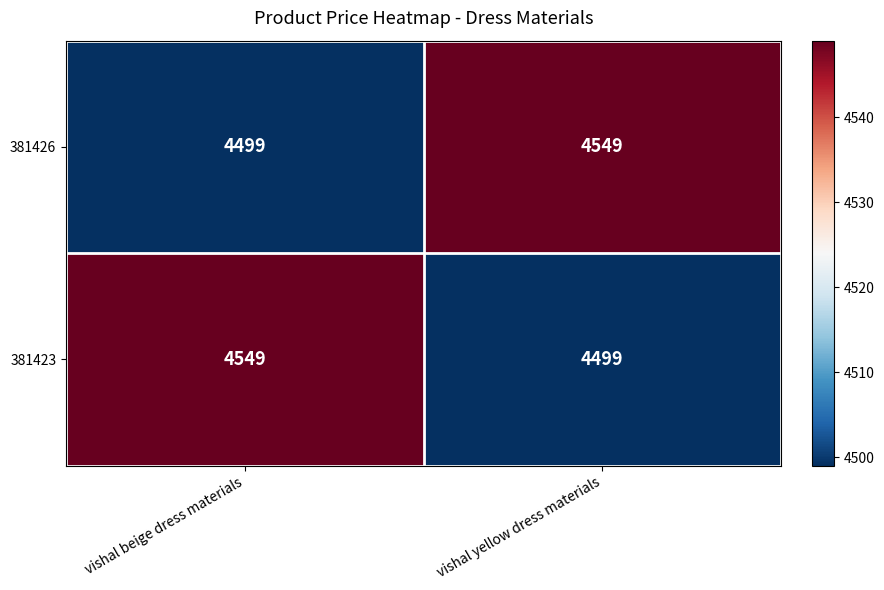

Count the number of data series in this chart.

2